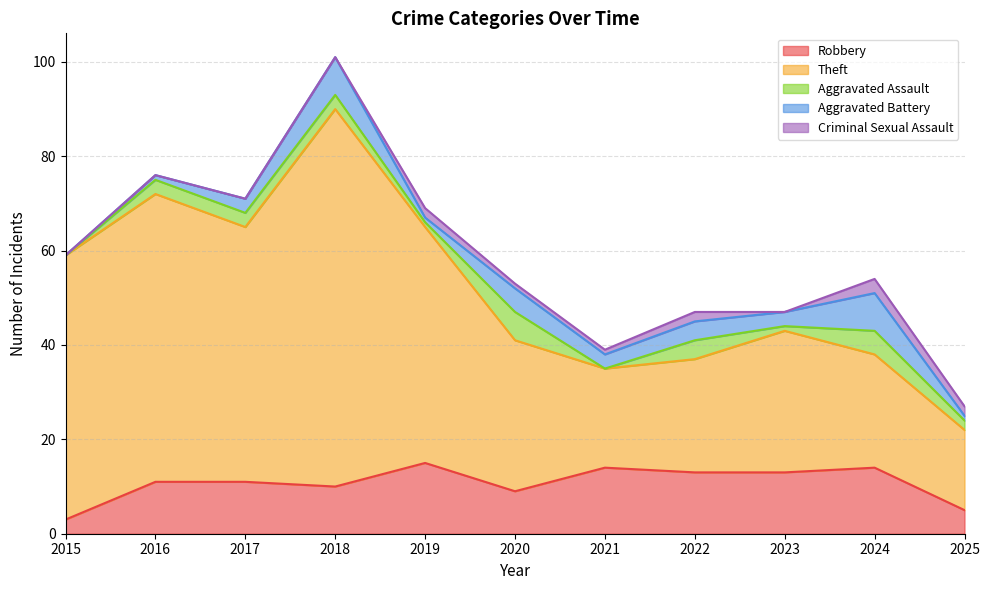

Count the number of data series in this chart.

5